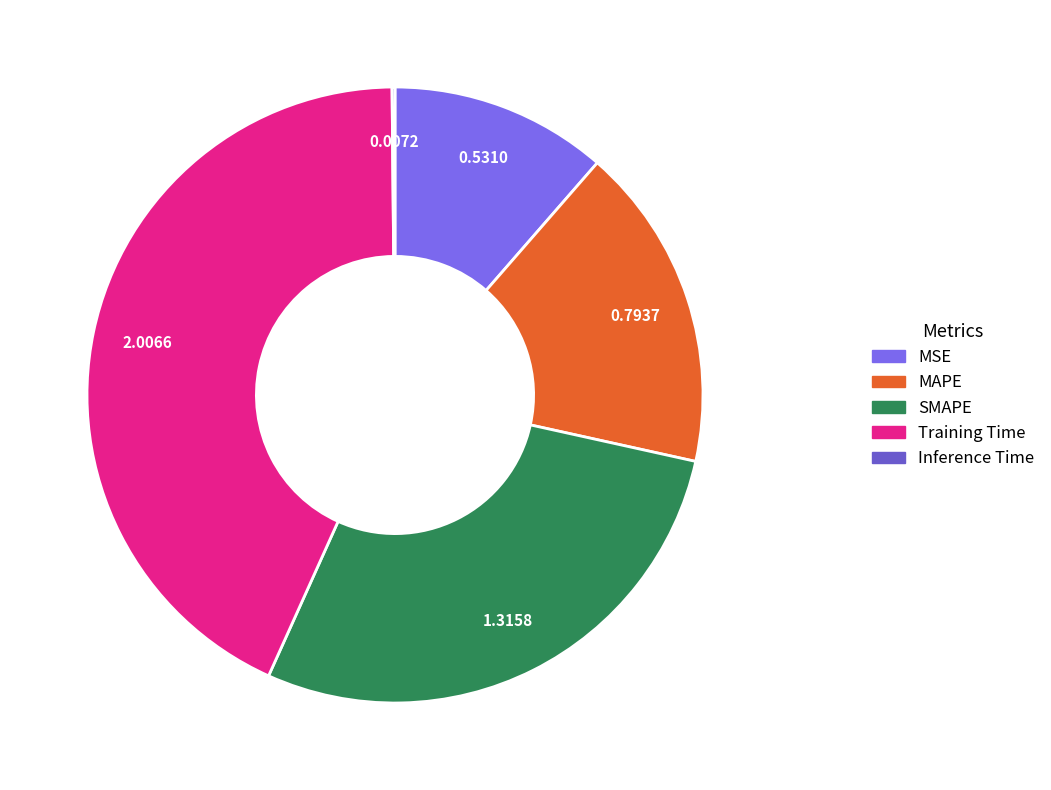

What is the change in value from MSE to SMAPE?

+0.8